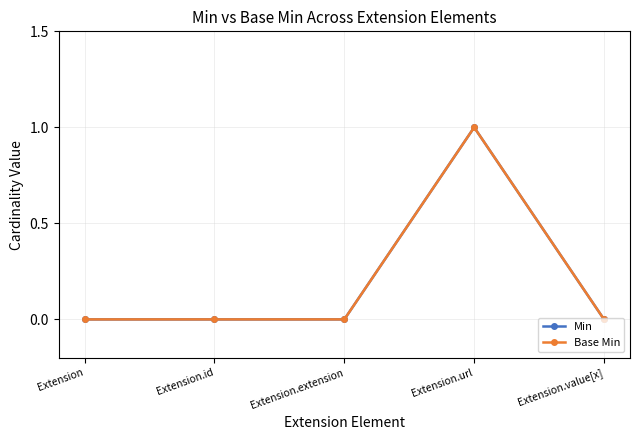

Does the chart have visible grid lines?

Yes